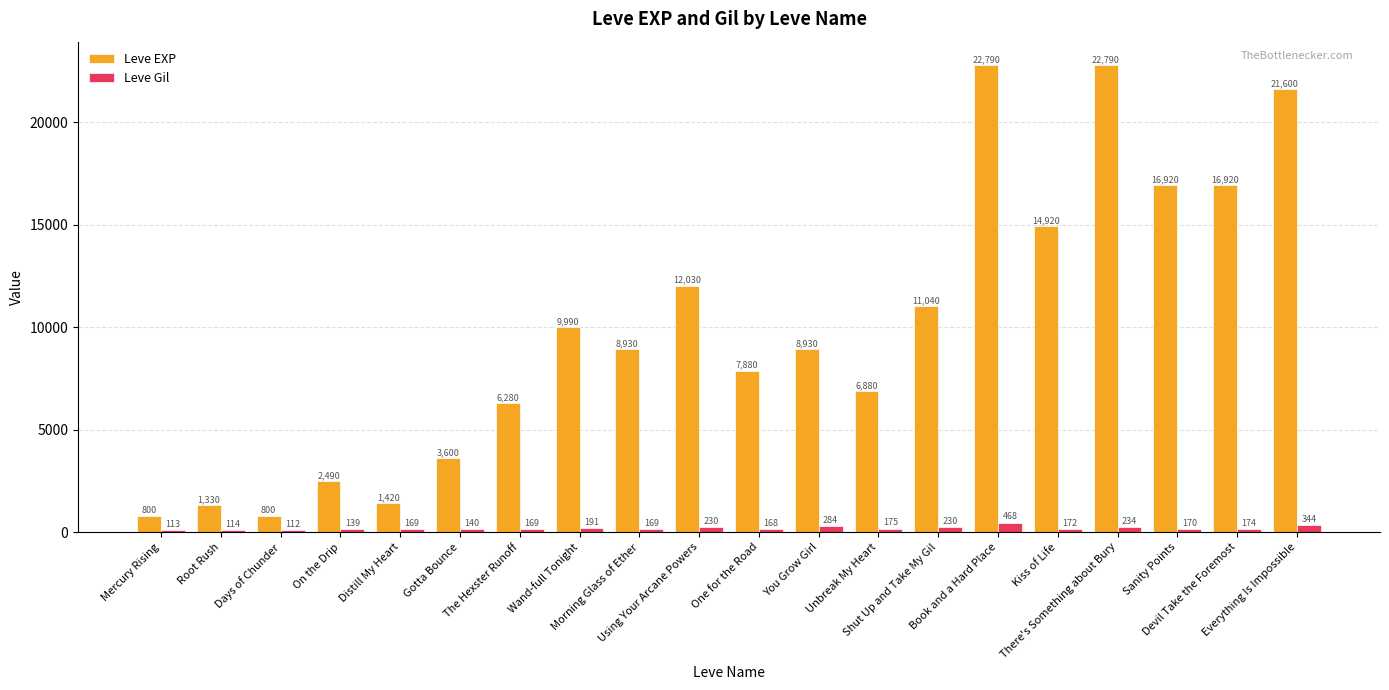

What is the difference between the Leve Gil values at Unbreak My Heart and Root Rush?

61